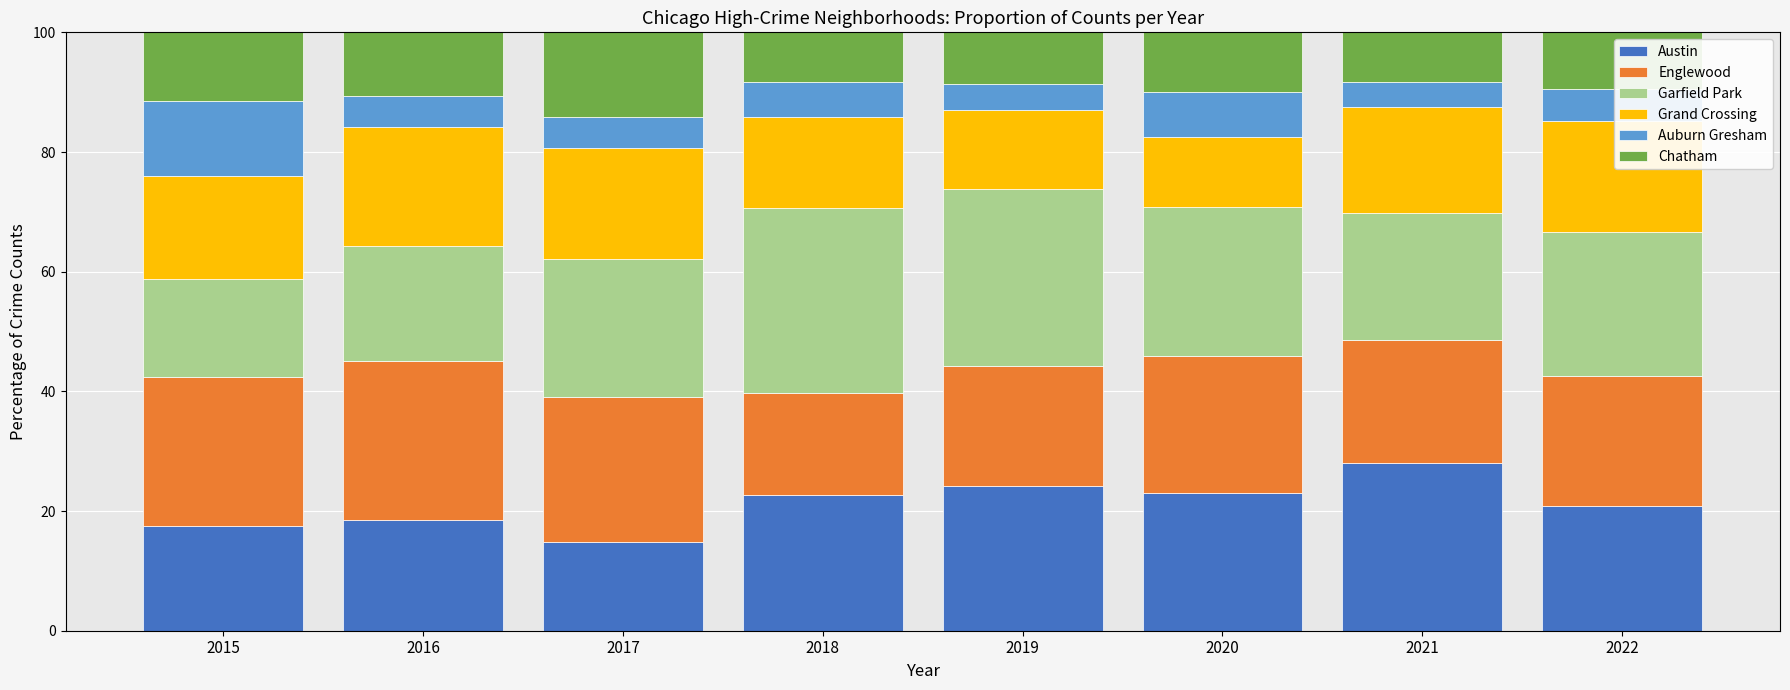

The Austin series shows 18.5 at 2016. True or false?

True